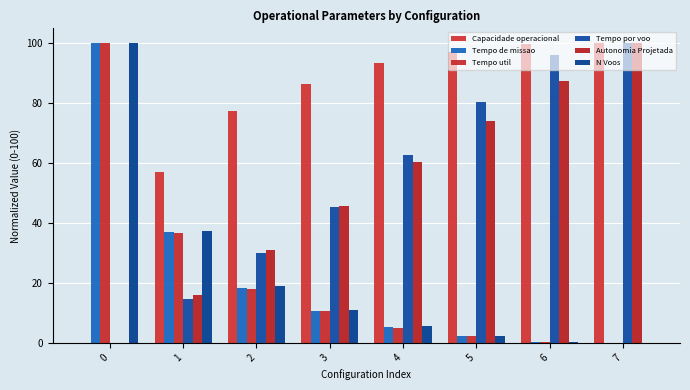

Is it true that Tempo de missao equals 0.4 at 6?

False